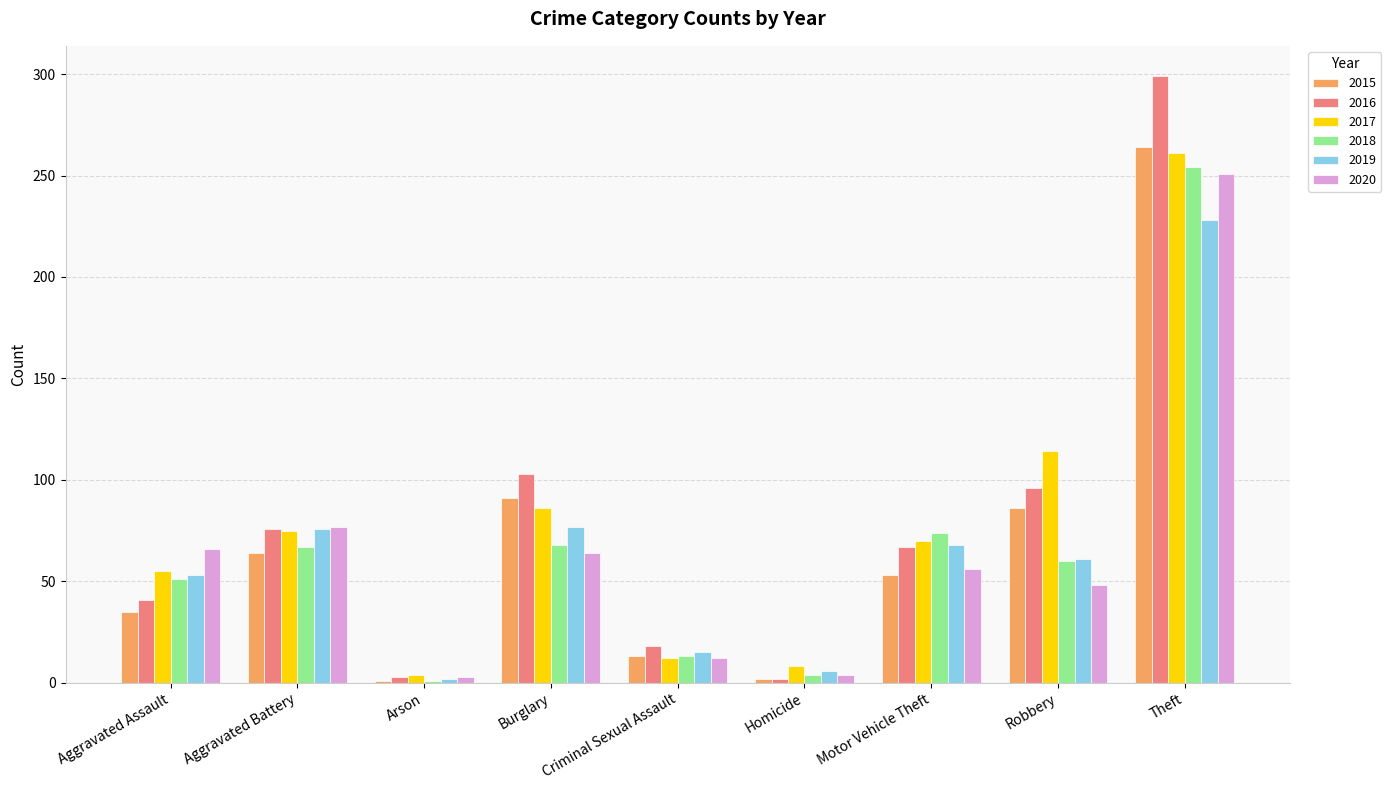

Are the bars grouped side by side (vs. stacked)?

Yes